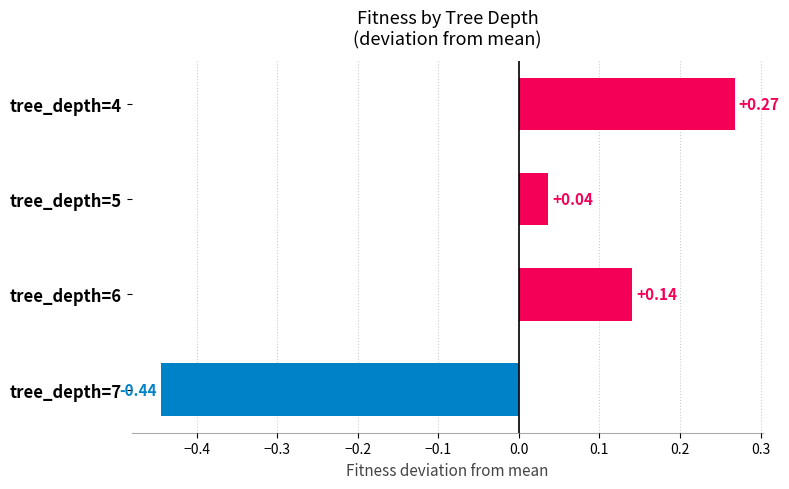

List the labels in order of value, largest first.

tree_depth=4, tree_depth=6, tree_depth=5, tree_depth=7